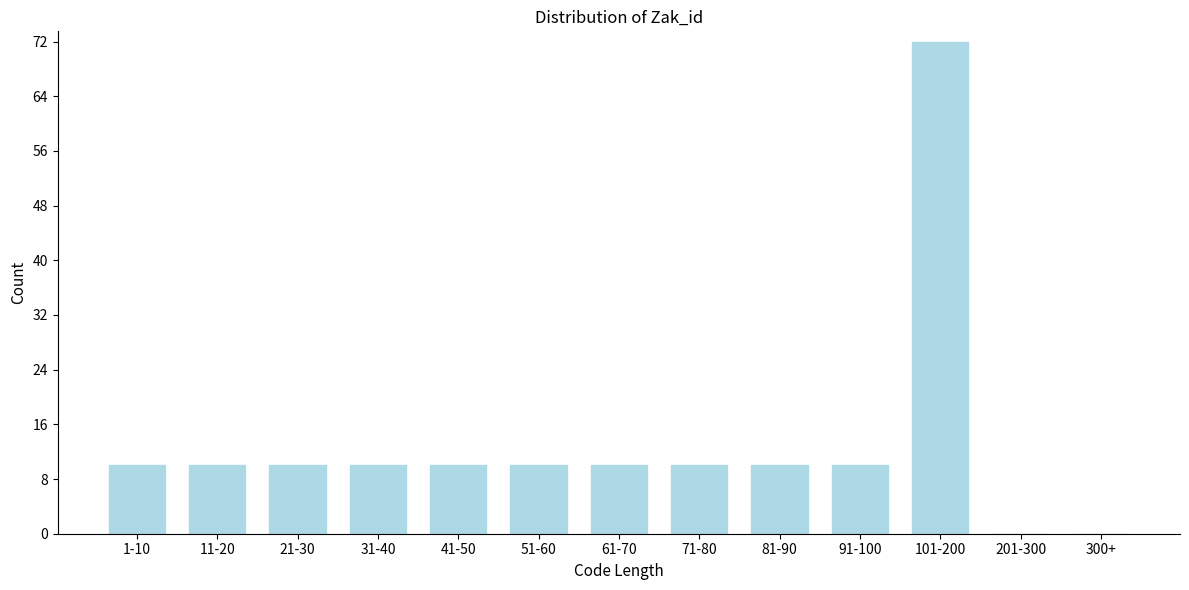

Reading right to left, what are all the values shown in this chart?

300+=0	201-300=0	101-200=72	91-100=10	81-90=10	71-80=10	61-70=10	51-60=10	41-50=10	31-40=10	21-30=10	11-20=10	1-10=10